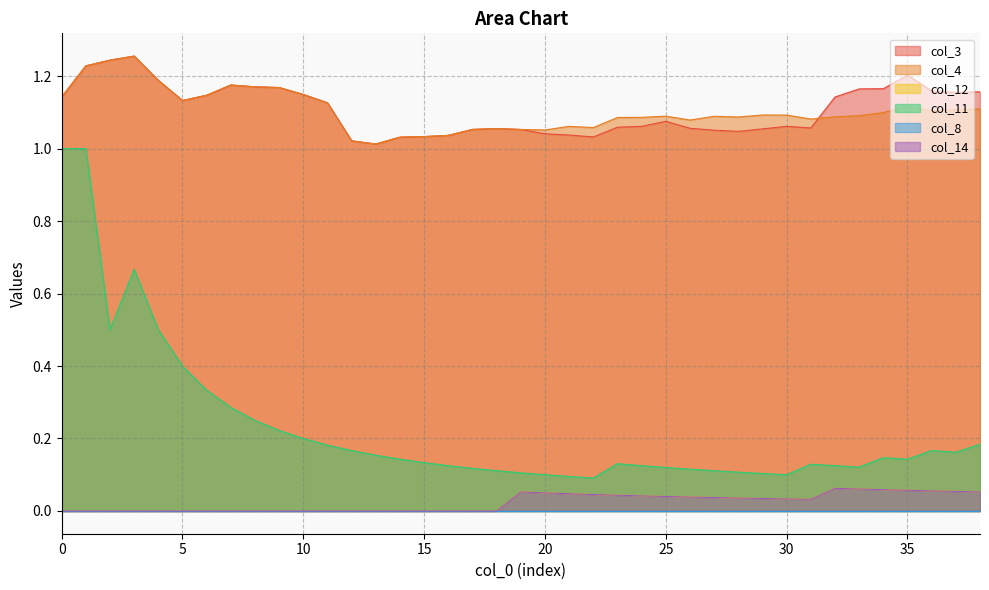

What is the difference between the highest and lowest values at 23?

1.0